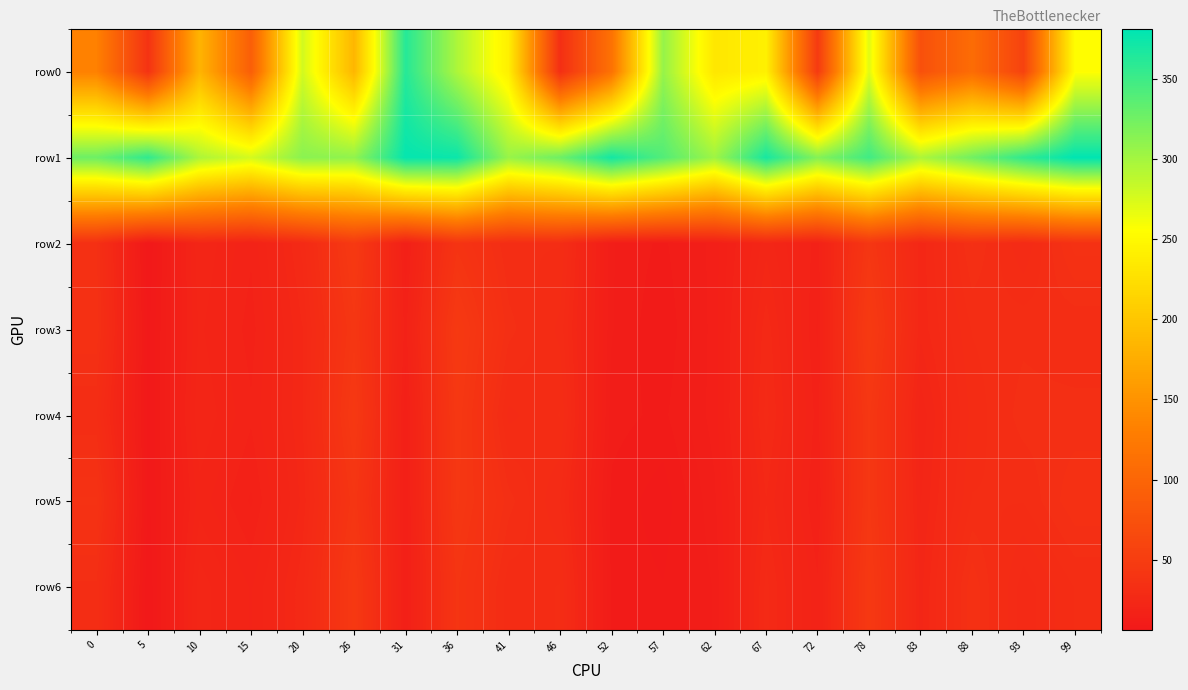

At which category does the chart reach its peak across all series?

99